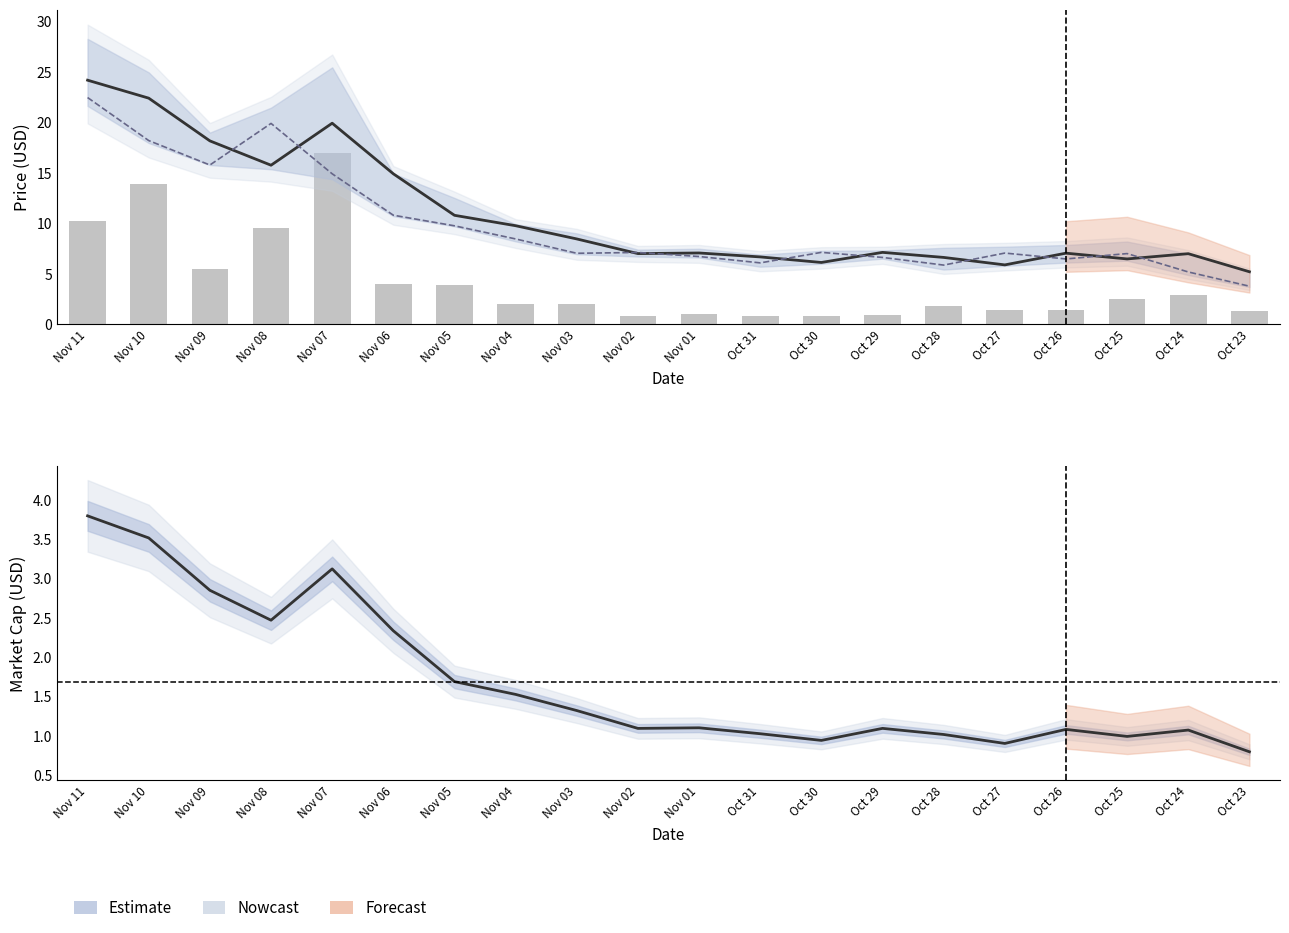

What value does the Open* series have at Oct 23?

3.8